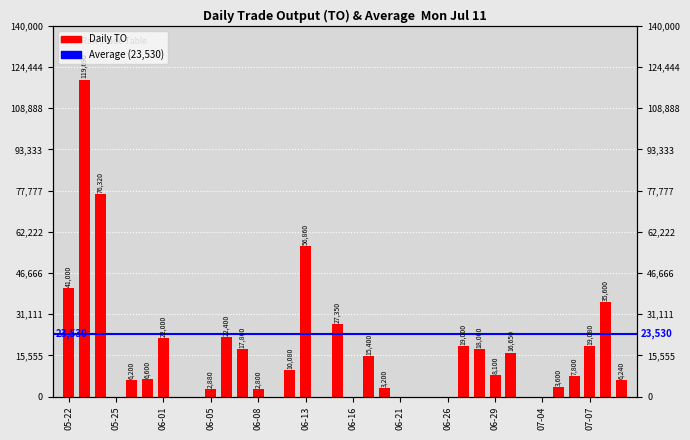

Reading left to right, what are all the values shown in this chart?

41000	119690	76320	0	6200	6600	22000	0	0	2880	22400	17860	2800	0	10080	56860	0	27350	0	15400	3200	0	0	0	0	19000	18000	8100	16650	0	0	3600	7800	19080	35600	6240